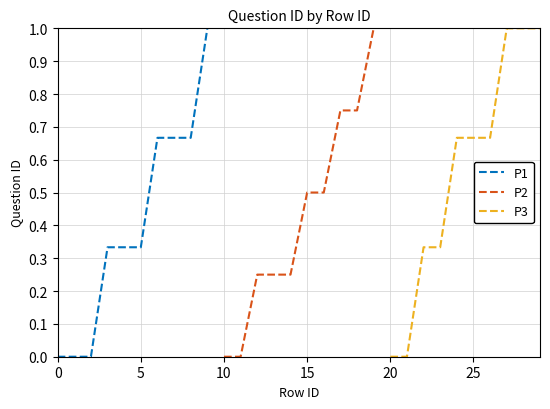

What are all the series names shown in the legend?

P1, P2, P3